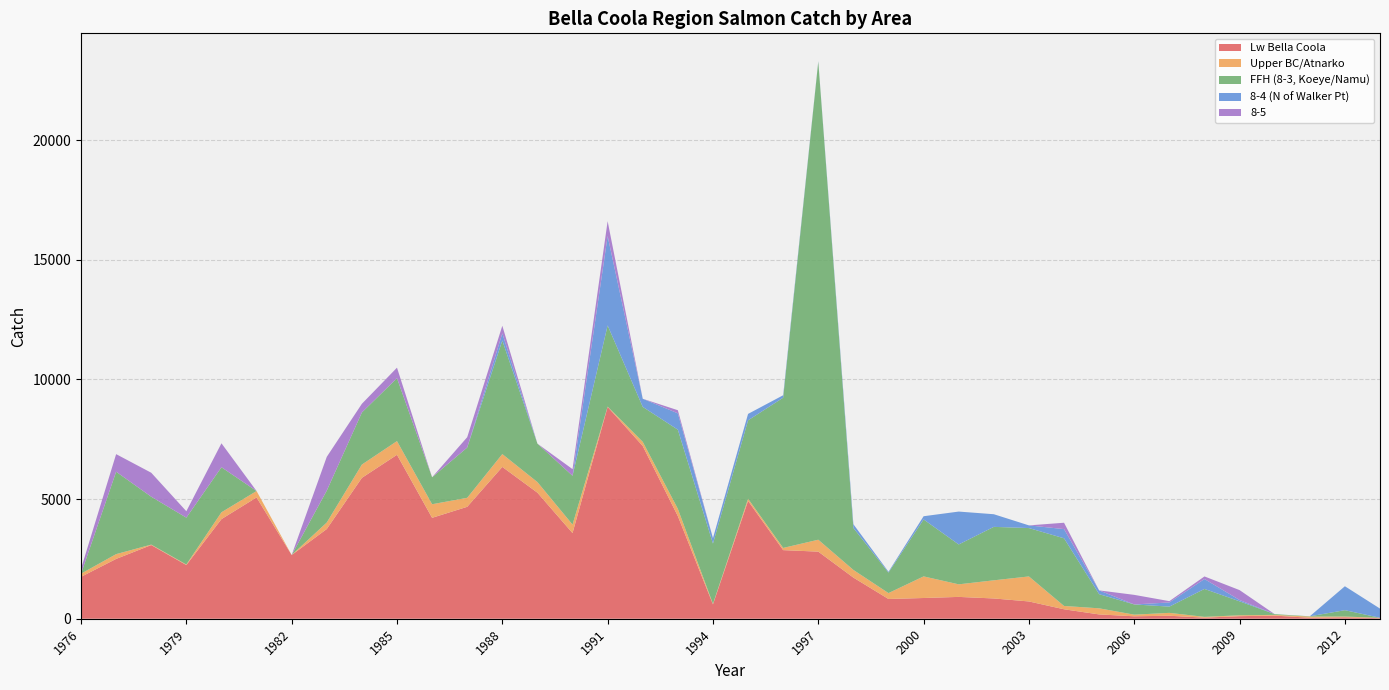

Reading left to right, list all the values displayed in this chart.

Lw Bella Coola: 1976=1750	1977=2499	1978=3078	1979=2243	1980=4162	1981=5068	1982=2662	1983=3748	1984=5886	1985=6849	1986=4216	1987=4676	1988=6343	1989=5266	1990=3579	1991=8851	1992=7216	1993=4287	1994=600	1995=4923	1996=2866	1997=2803	1998=1719	1999=825	2000=866	2001=912	2002=847	2003=722	2004=395	2005=180	2006=102	2007=125	2008=45	2009=107	2010=131	2011=41	2012=60	2013=21
Upper BC/Atnarko: 1976=132	1977=200	1978=19	1979=22	1980=285	1981=267	1982=0	1983=272	1984=555	1985=572	1986=567	1987=376	1988=536	1989=443	1990=355	1991=11	1992=174	1993=305	1994=22	1995=91	1996=92	1997=498	1998=320	1999=246	2000=903	2001=525	2002=758	2003=1045	2004=139	2005=255	2006=68	2007=120	2008=33	2009=37	2010=30	2011=49	2012=31	2013=18
FFH (8-3, Koeye/Namu): 1976=0	1977=3442	1978=2000	1979=1958	1980=1882	1981=0	1982=0	1983=1333	1984=2176	1985=2629	1986=1127	1987=2100	1988=4746	1989=1606	1990=2039	1991=3392	1992=1461	1993=3306	1994=2518	1995=3274	1996=6277	1997=19972	1998=1753	1999=857	2000=2379	2001=1666	2002=2233	2003=2021	2004=2826	2005=591	2006=427	2007=261	2008=1167	2009=583	2010=31	2011=12	2012=266	2013=0
8-4 (N of Walker Pt): 1976=0	1977=0	1978=0	1979=0	1980=0	1981=0	1982=0	1983=0	1984=0	1985=0	1986=0	1987=0	1988=296	1989=0	1990=0	1991=3732	1992=339	1993=683	1994=225	1995=269	1996=102	1997=19	1998=156	1999=34	2000=134	2001=1374	2002=528	2003=112	2004=384	2005=158	2006=0	2007=174	2008=414	2009=55	2010=0	2011=0	2012=1000	2013=385
8-5: 1976=208	1977=735	1978=1002	1979=268	1980=1000	1981=0	1982=0	1983=1411	1984=363	1985=439	1986=0	1987=432	1988=319	1989=0	1990=277	1991=622	1992=0	1993=130	1994=0	1995=0	1996=0	1997=0	1998=0	1999=0	2000=0	2001=0	2002=0	2003=0	2004=266	2005=0	2006=400	2007=55	2008=108	2009=414	2010=0	2011=0	2012=0	2013=0